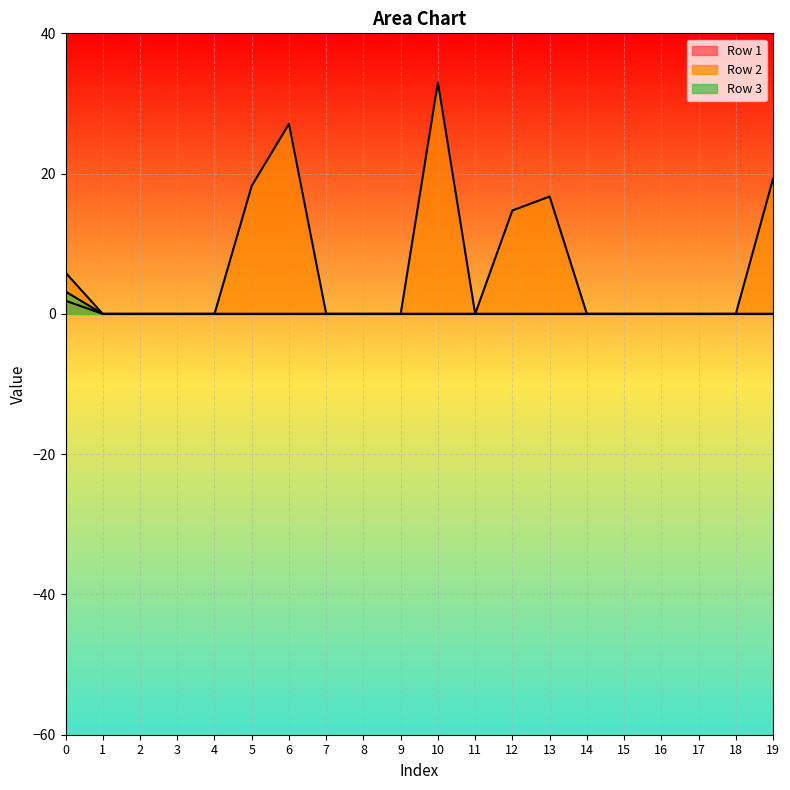

At which label does Row 1 reach its minimum?

1